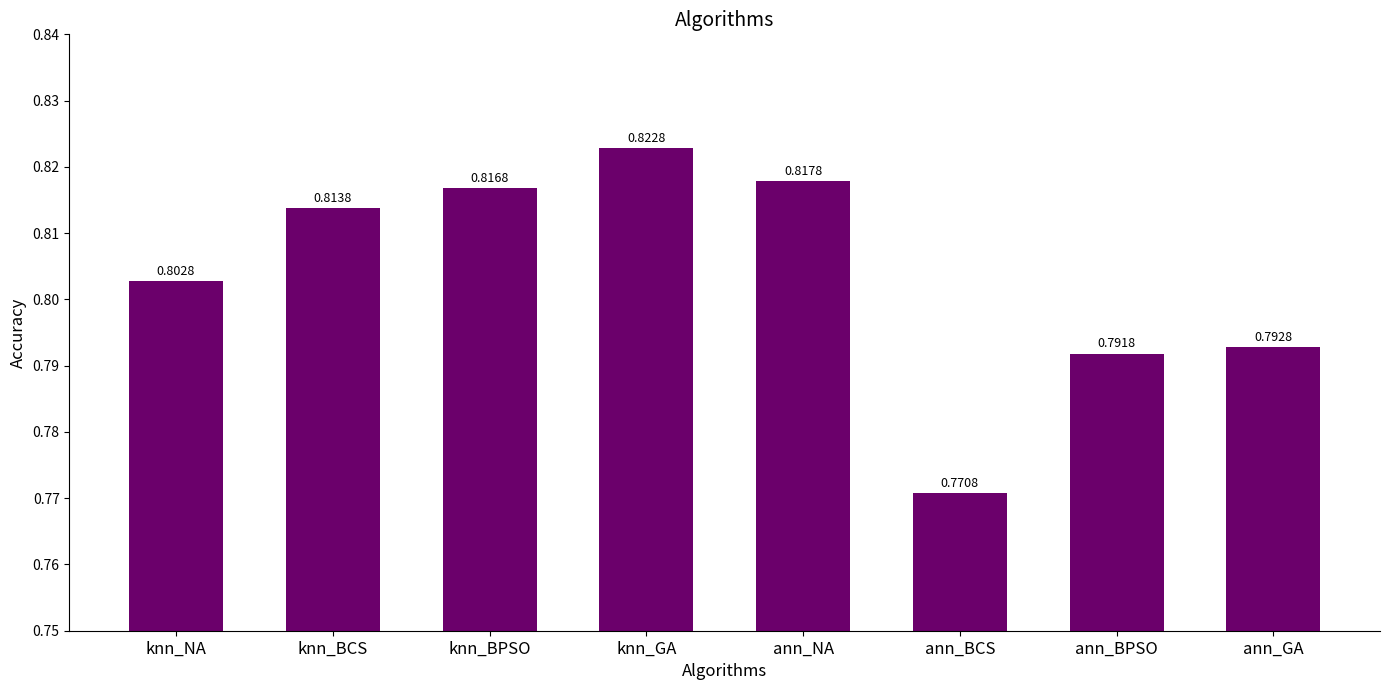

Rank the categories by value from lowest to highest.

ann_BCS, ann_BPSO, ann_GA, knn_NA, knn_BCS, knn_BPSO, ann_NA, knn_GA